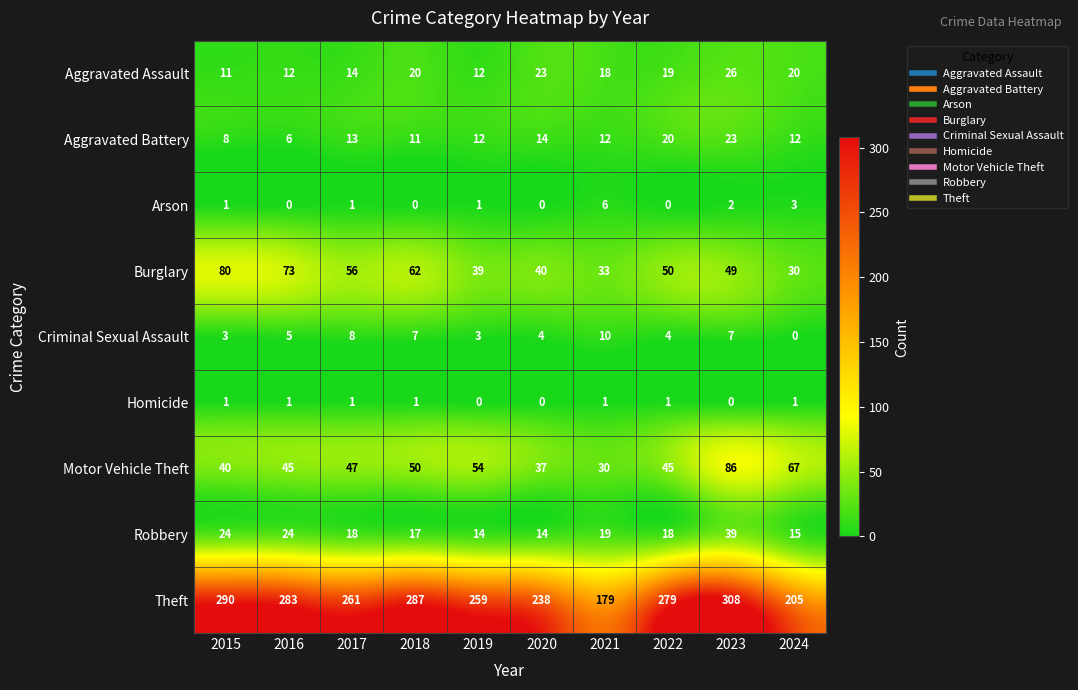

What is the total value across all series at 2019?

394